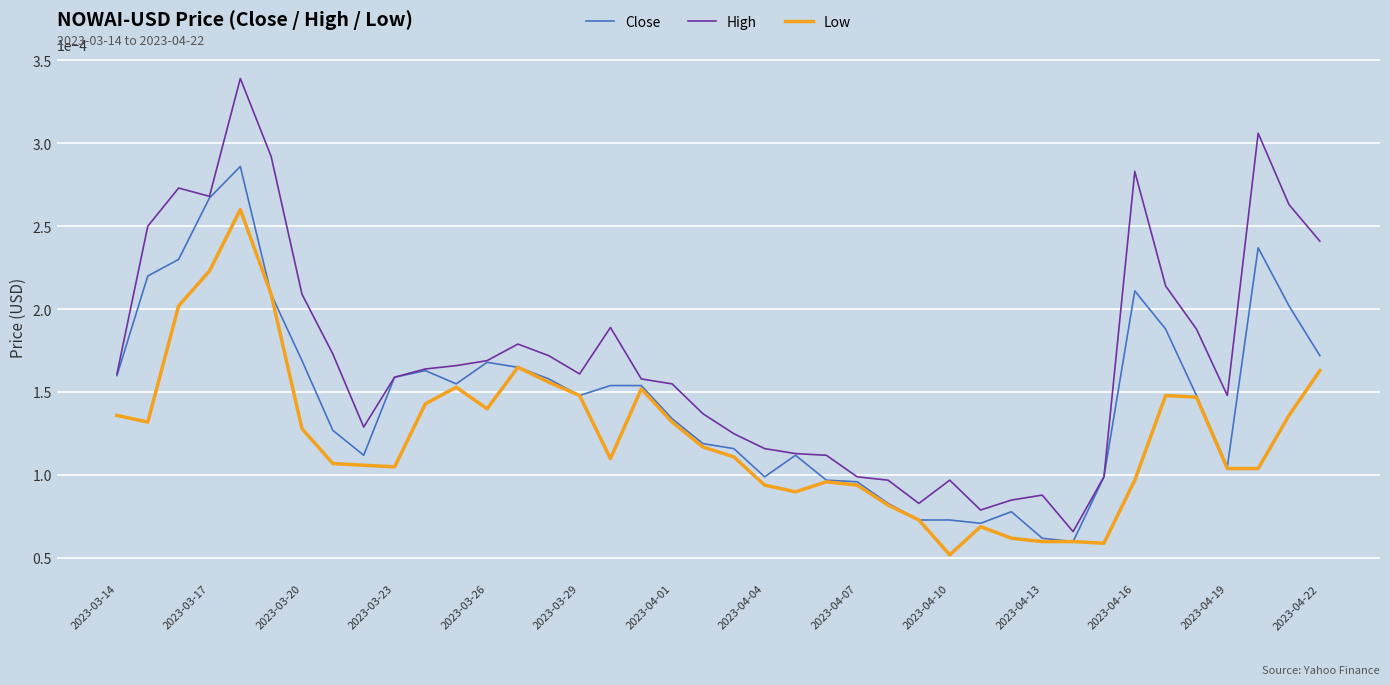

Which series has the largest total across all categories?

High